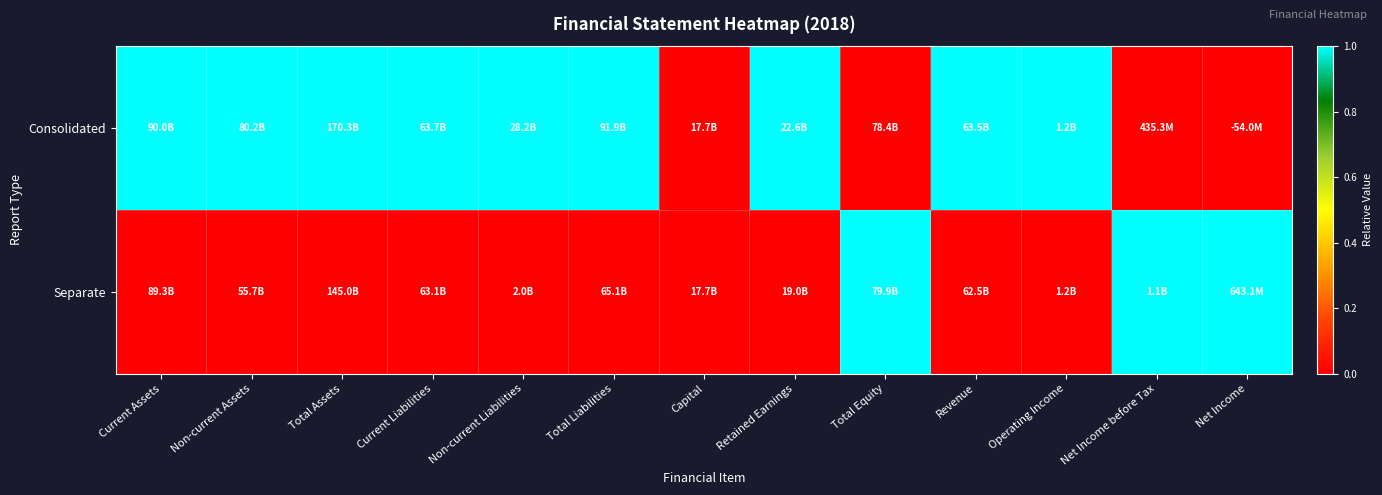

List the series in order of their overall mean, highest first.

Consolidated, Separate